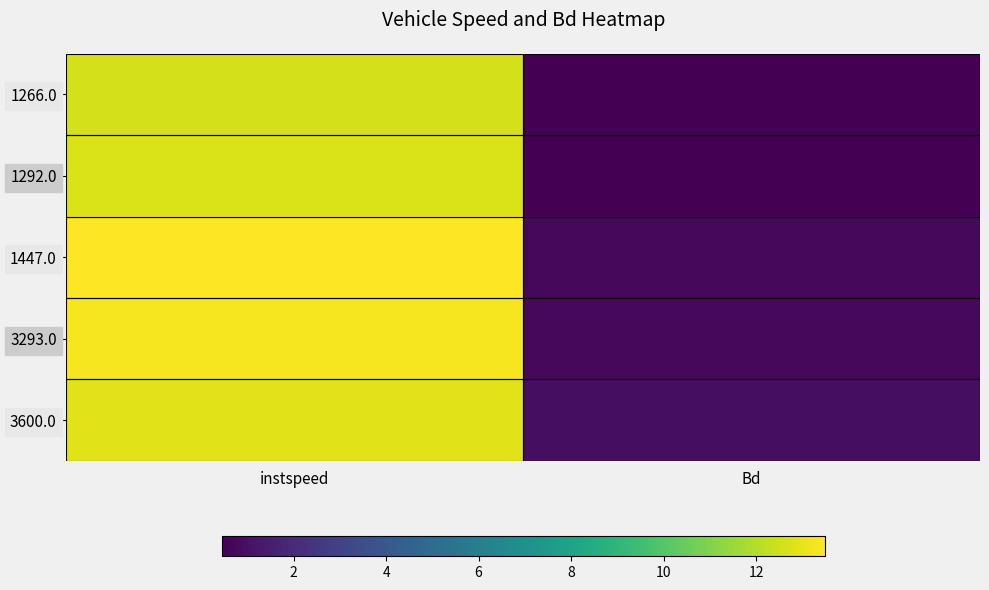

Reading left to right, extract all data points from this chart.

1266.0: instspeed=12.7	Bd=0.4
1292.0: instspeed=12.8	Bd=0.5
1447.0: instspeed=13.5	Bd=0.7
3293.0: instspeed=13.3	Bd=0.7
3600.0: instspeed=12.9	Bd=0.9